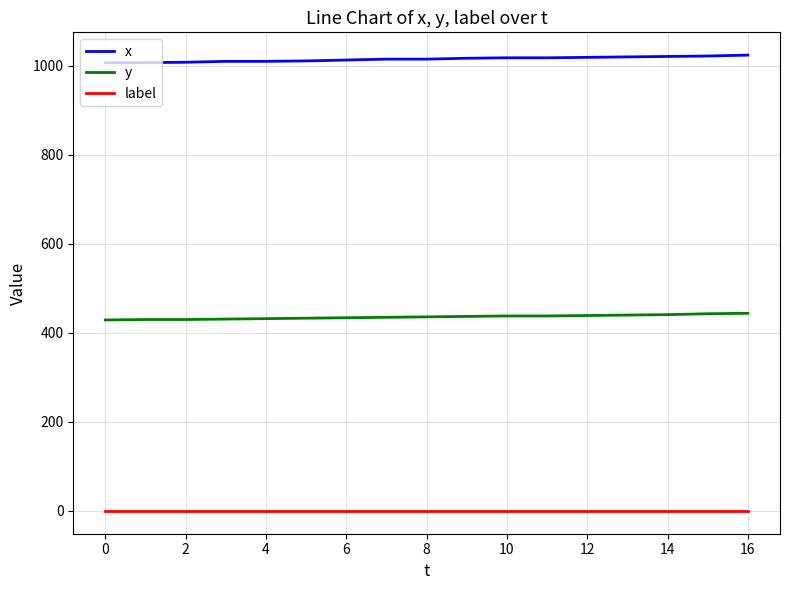

True or false: y and x cross at least once.

False